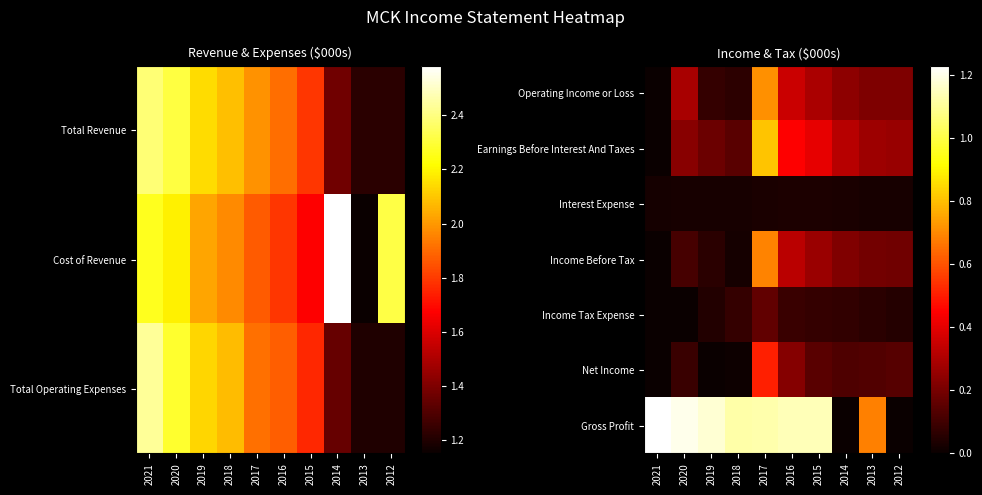

Between 2013 and 2021, which is larger?

2013